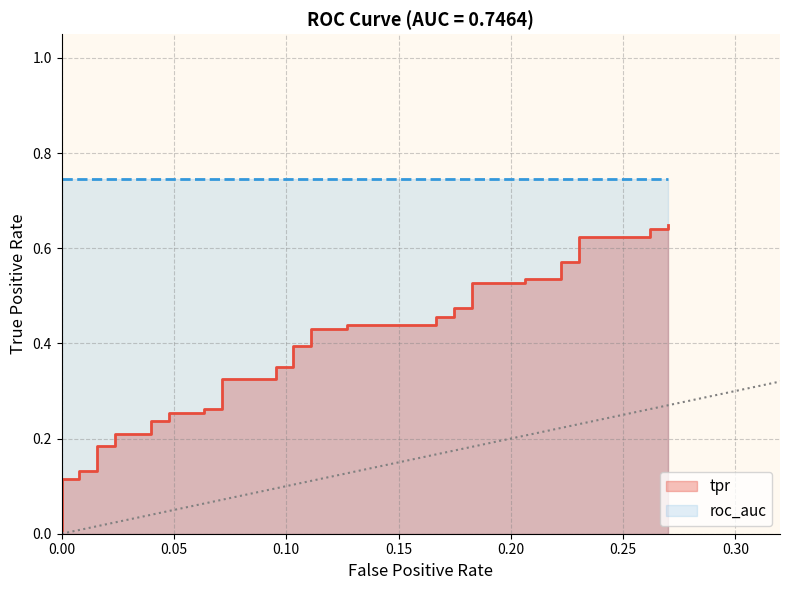

Which category has the highest value across all series?

0.2698412698412698